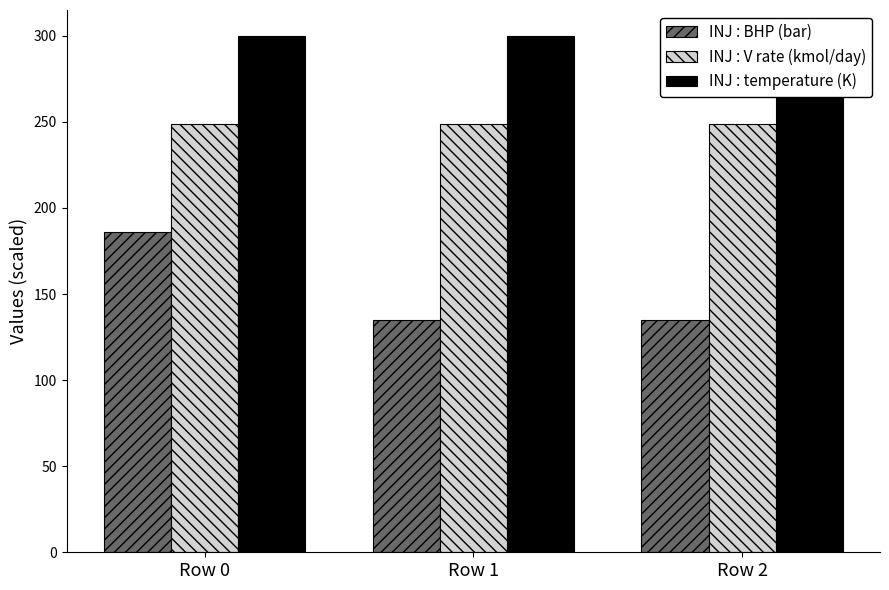

The INJ : BHP (bar) series shows 186.3 at Row 0. True or false?

True